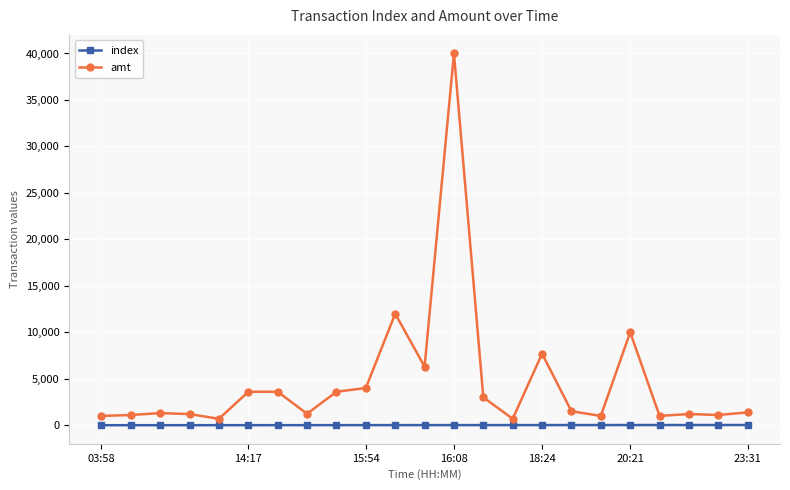

What is the average value of the amt series?

4704.2